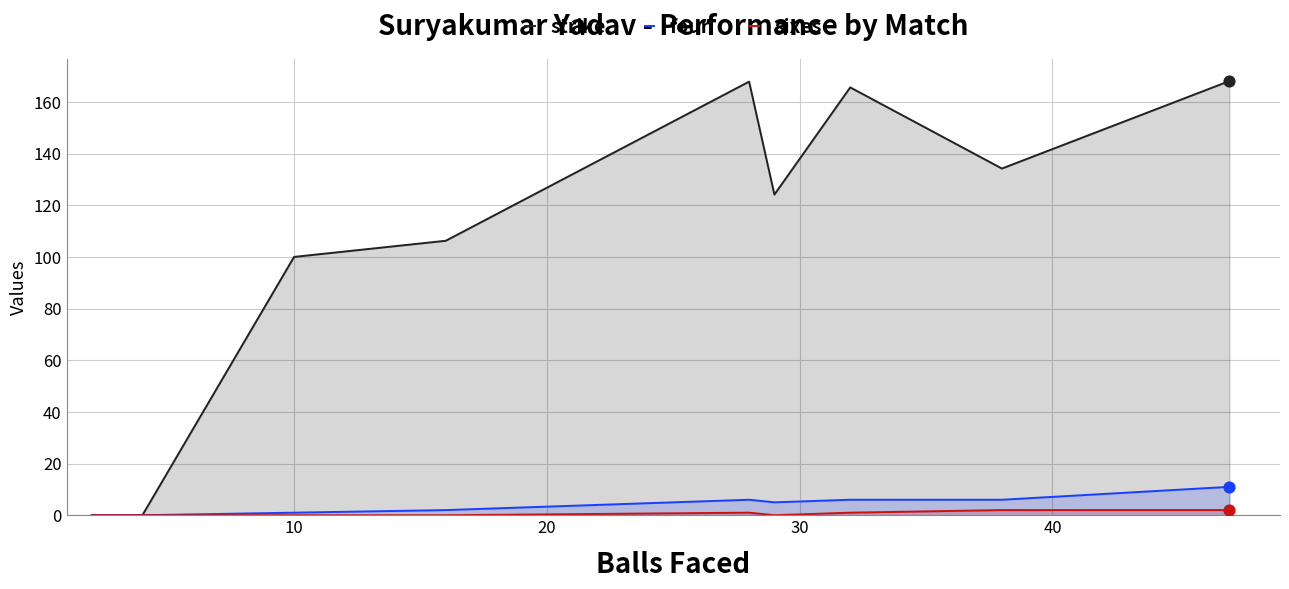

Which series has the largest Y range (max minus min)?

strike